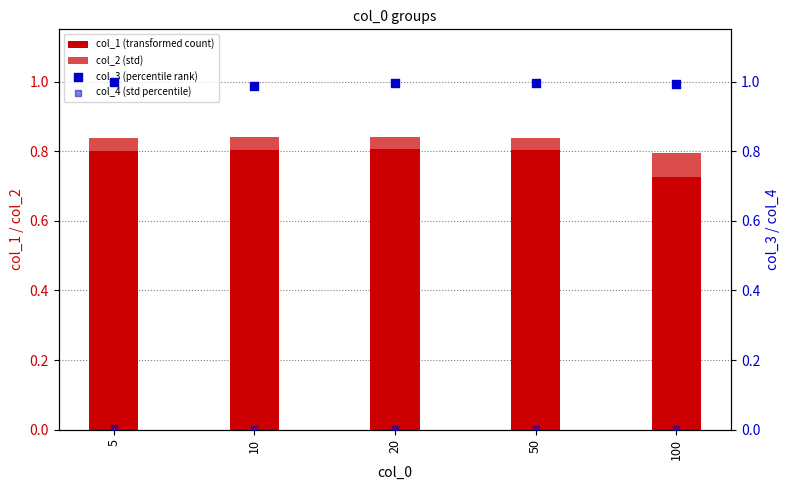

Which series has the largest total across all categories?

col_3 (percentile rank)